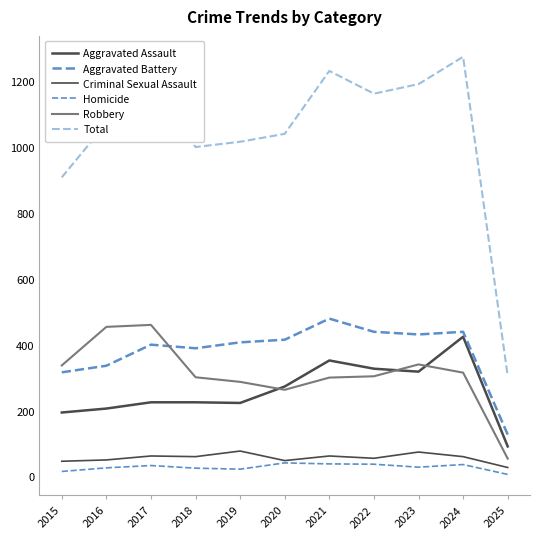

List the labels in order of Total value, smallest first.

2025, 2015, 2018, 2019, 2020, 2016, 2022, 2017, 2023, 2021, 2024